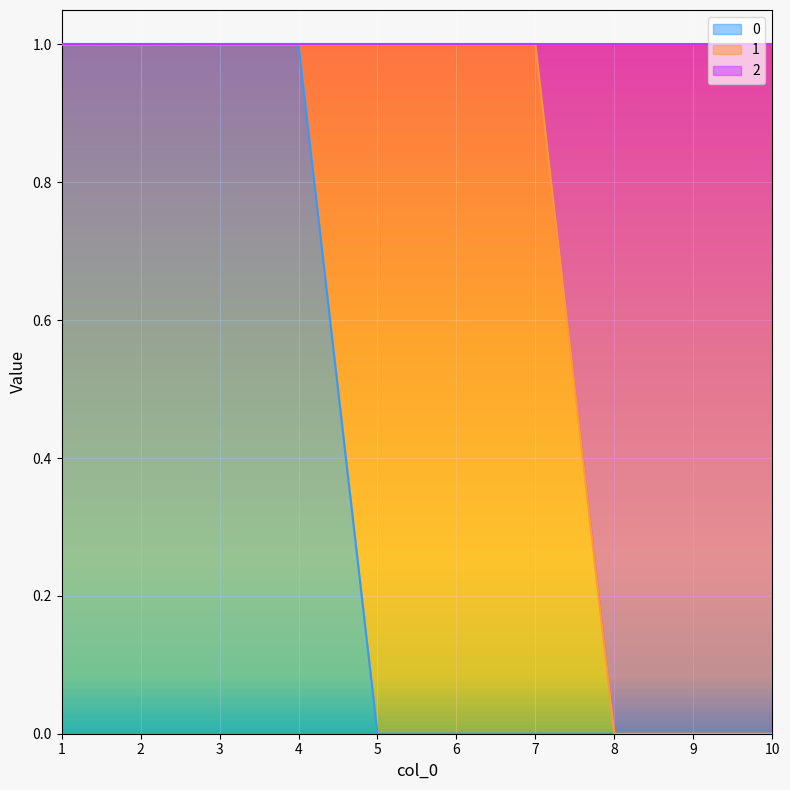

True or false: 0 has a value of 0 at 3.

False